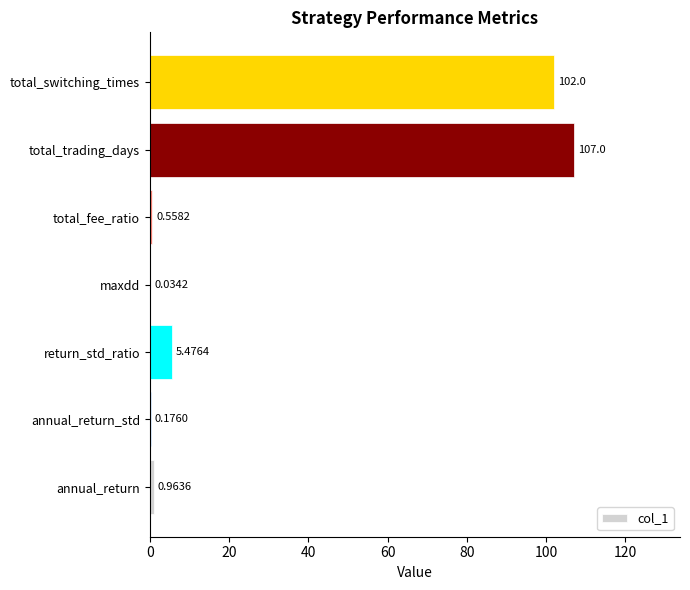

What is the sum of the values at total_fee_ratio and return_std_ratio?

6.0